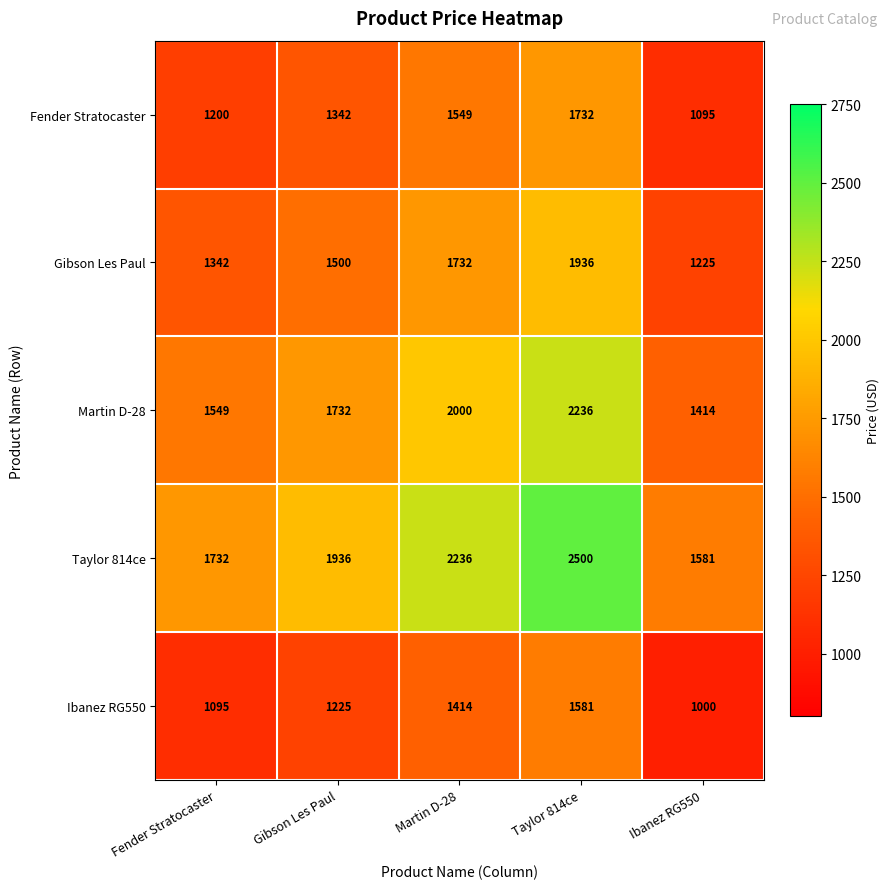

What is the total value across all series at Taylor 814ce?

9985